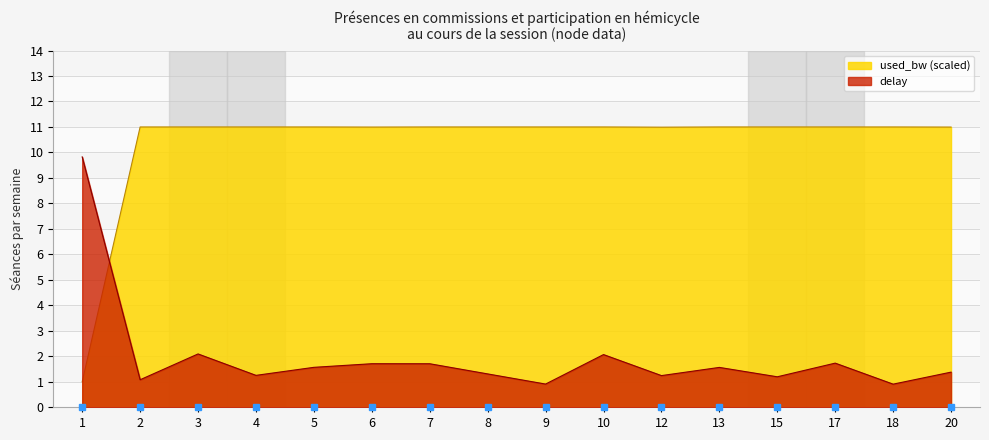

Between which two adjacent categories do used_bw_scaled and delay first intersect?

1 and 2